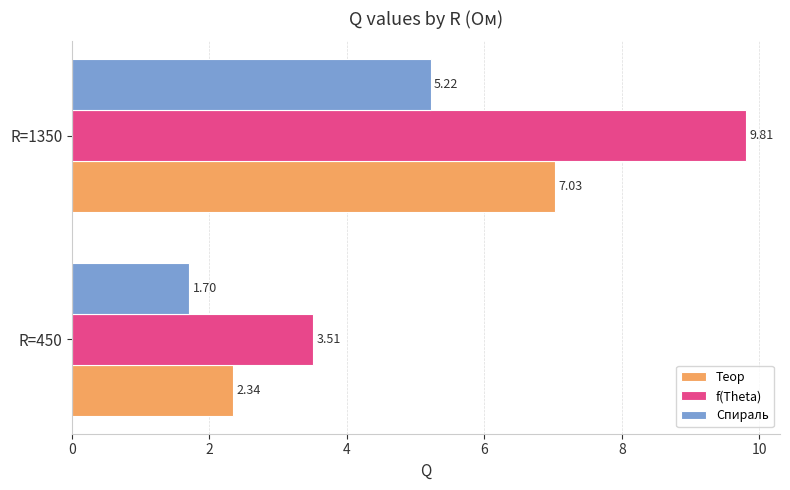

Rank the series by their maximum value, from lowest to highest.

Спираль, Теор, f(Theta)